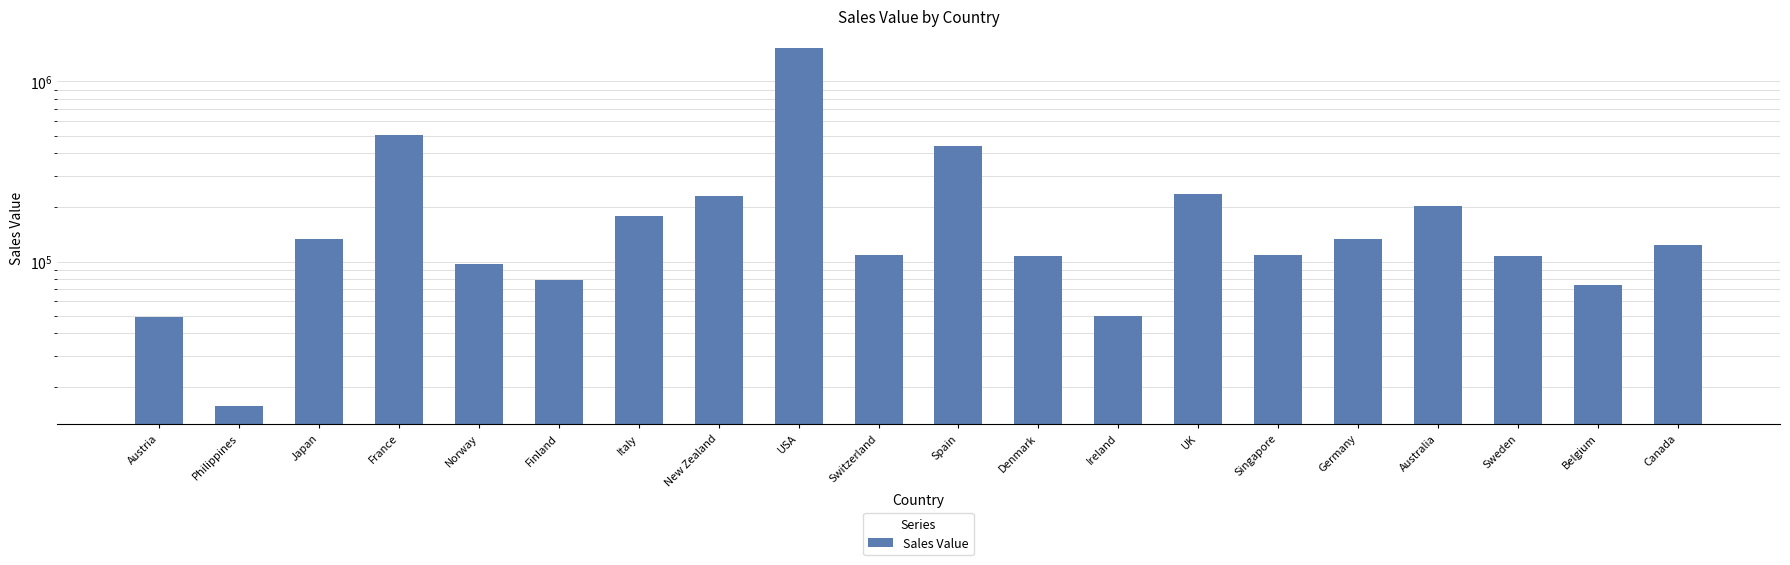

What is the greatest value displayed?

1526499.6